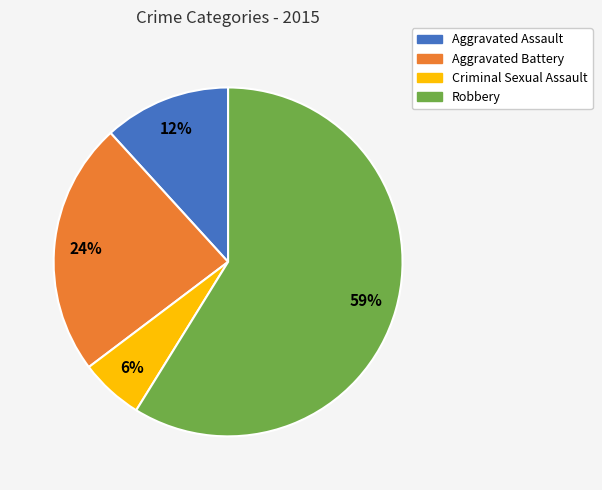

Which slice is the smallest?

Criminal Sexual Assault